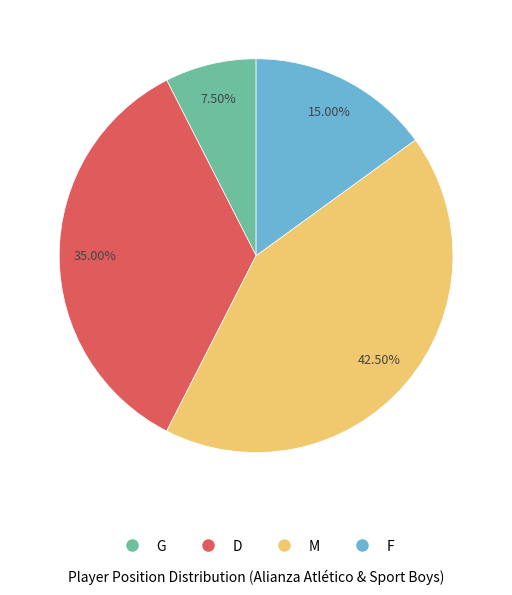

Combined, do G and D account for over 50%?

No